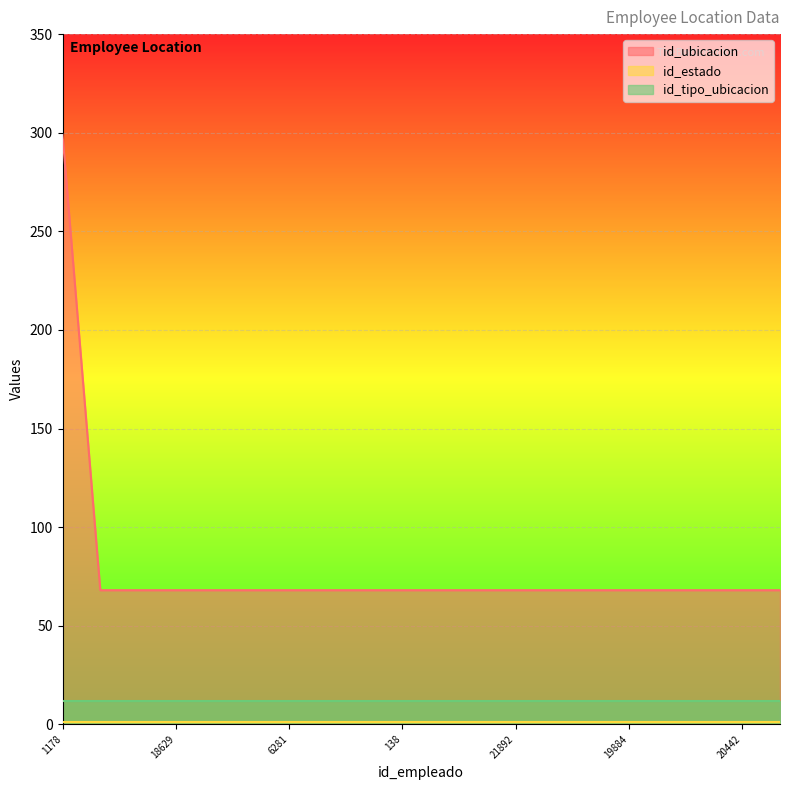

Is the value of id_ubicacion at 21732 greater than the value of id_tipo_ubicacion at 21862?

Yes